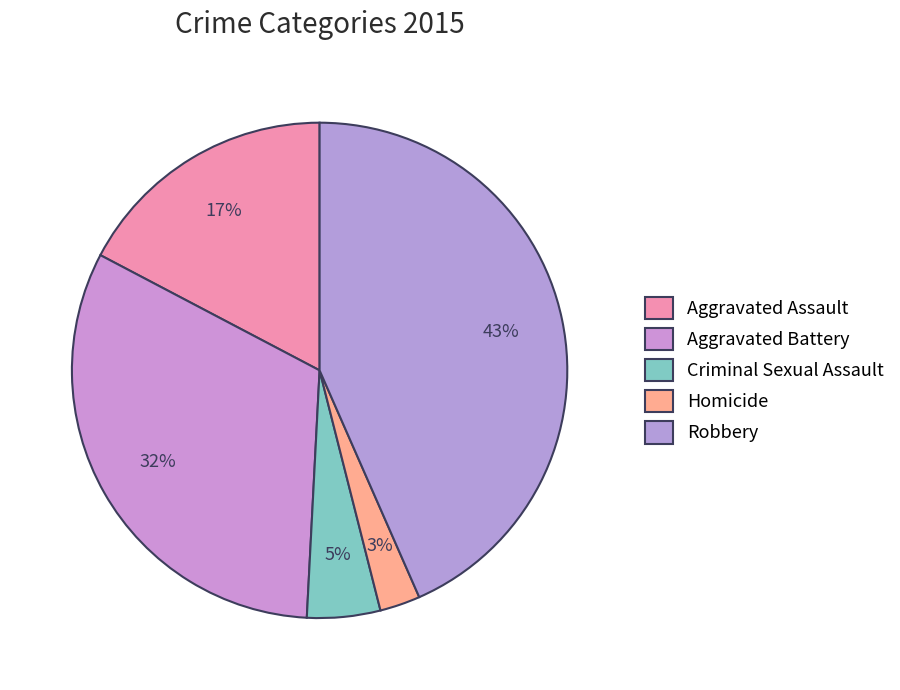

Is Aggravated Battery the majority of the pie?

No